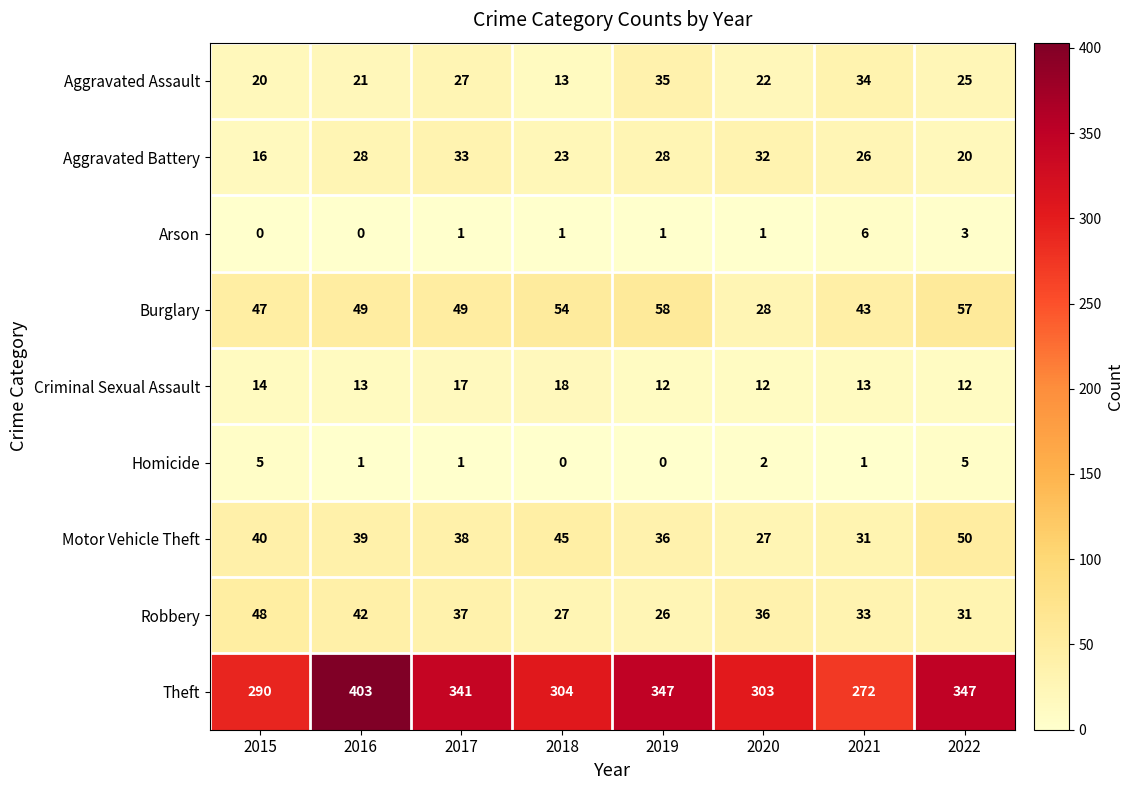

At how many categories does at least one series exceed 173?

8